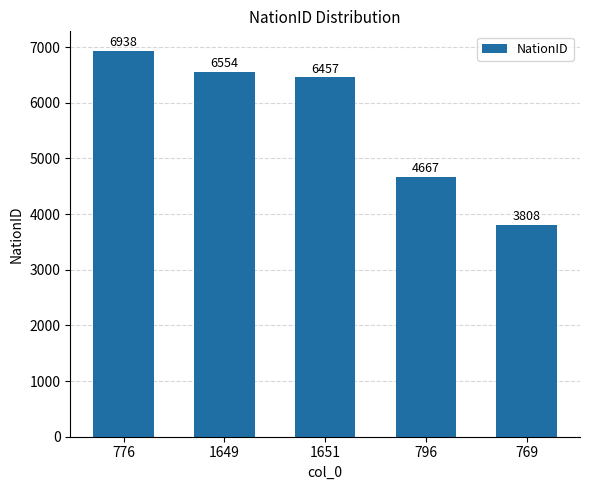

How many bars are there in total?

5